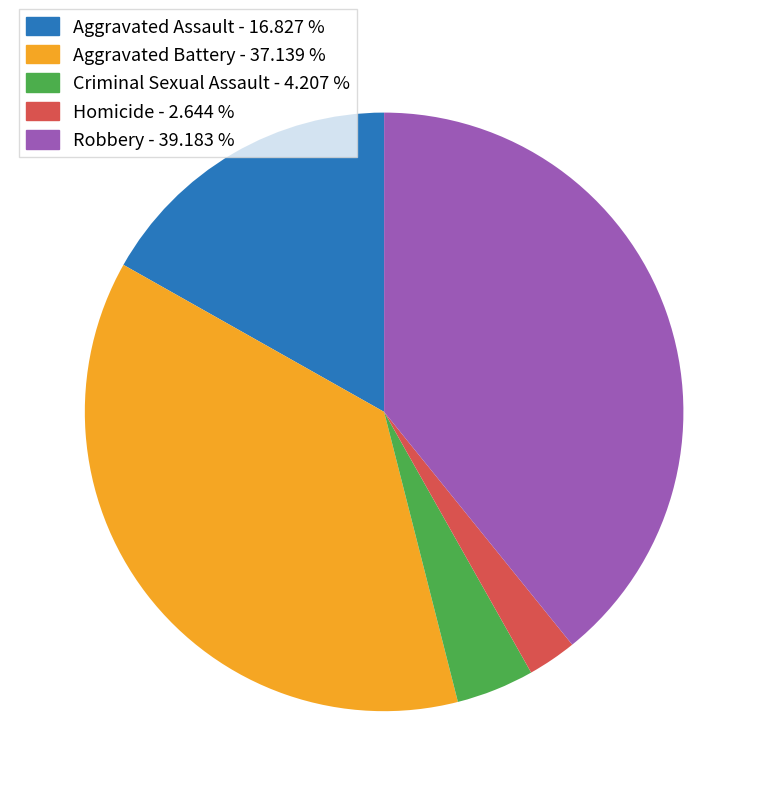

Which slice is the largest?

Robbery